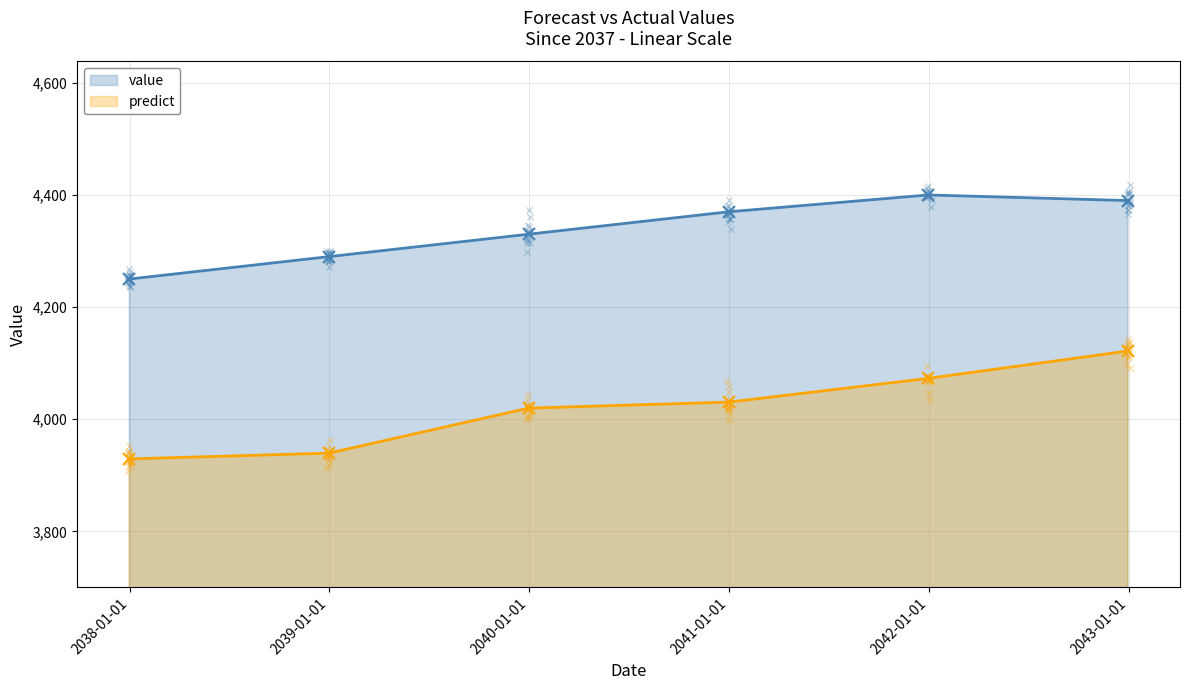

Which series reaches the maximum Y coordinate?

value